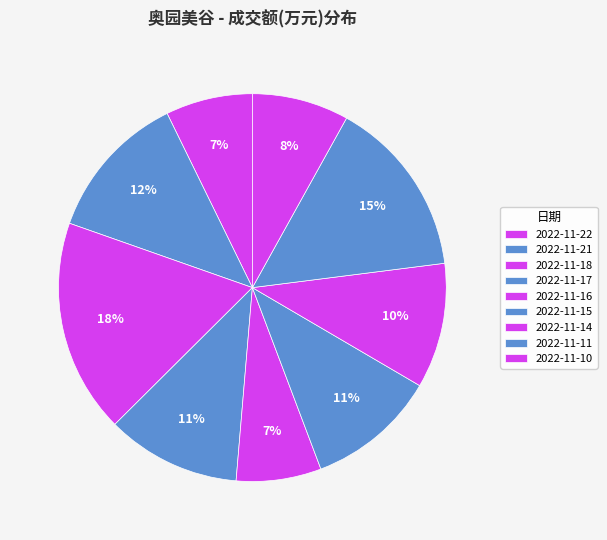

What is the change in value from 2022-11-14 to 2022-11-11?

+4975